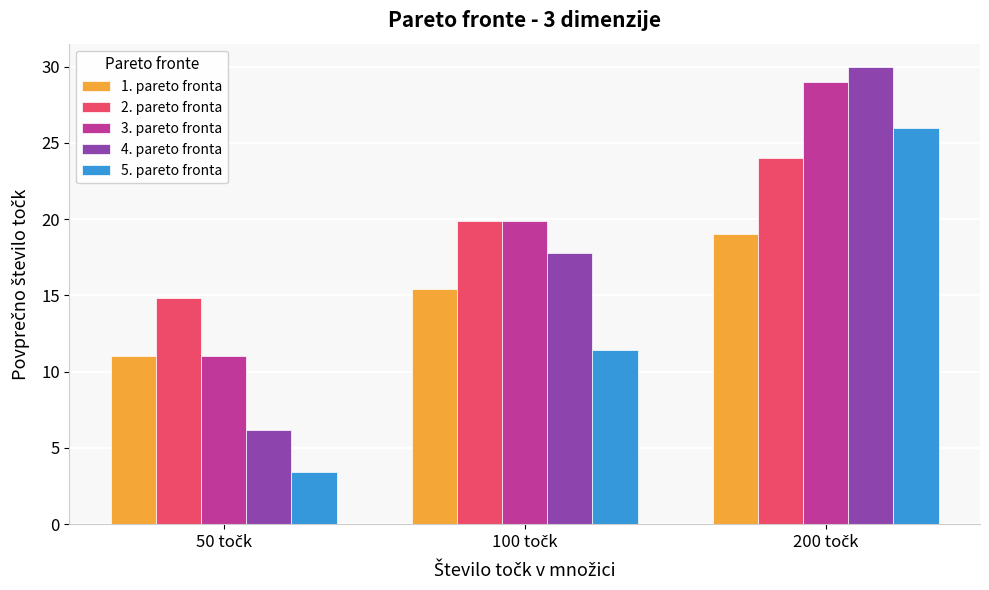

Which series has the largest range (max minus min)?

4. pareto fronta